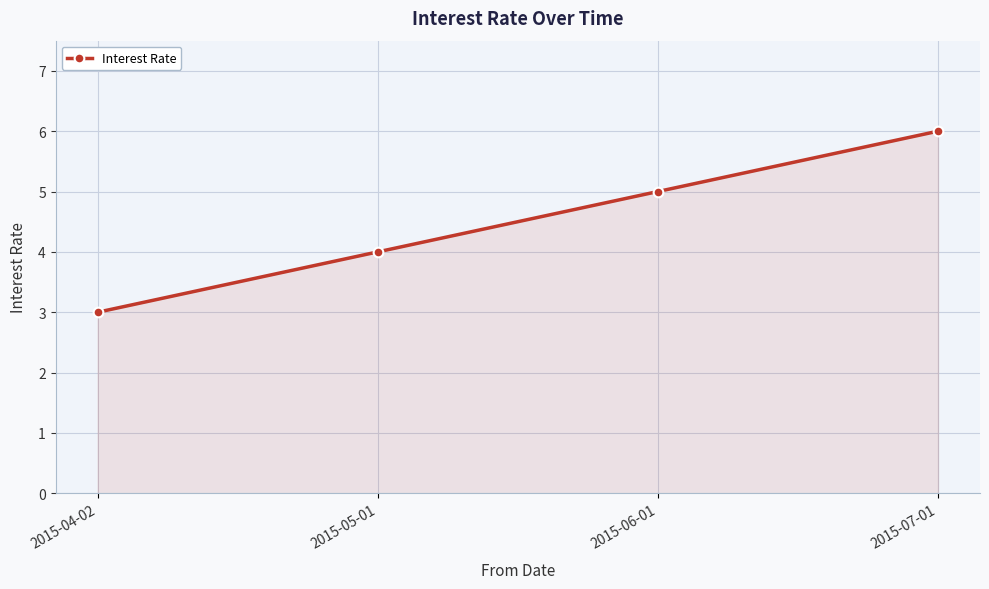

How many lines are shown in the chart?

1